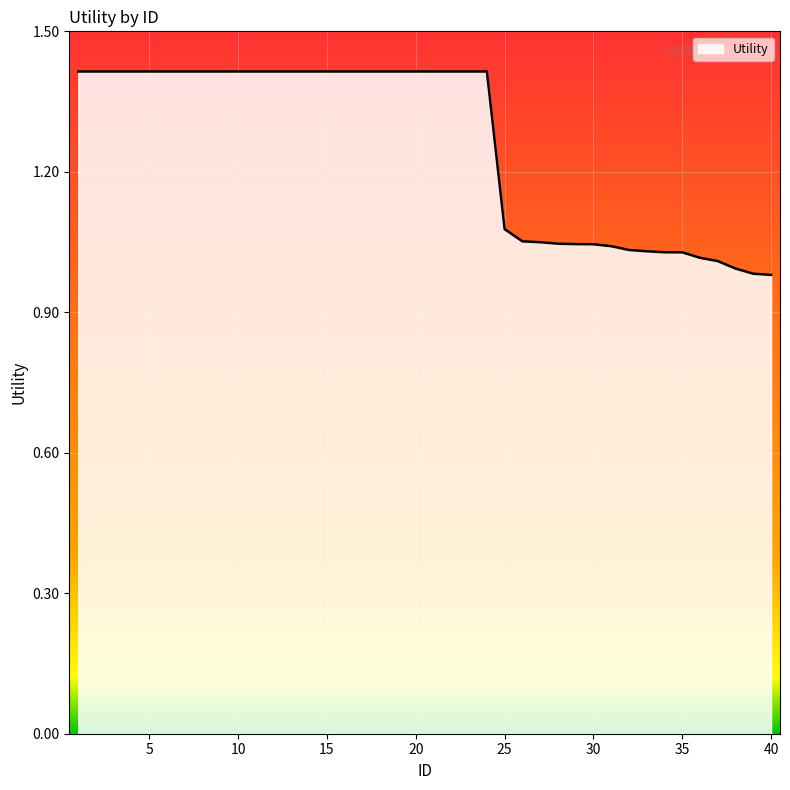

Does the chart display data point markers on the line(s)?

No